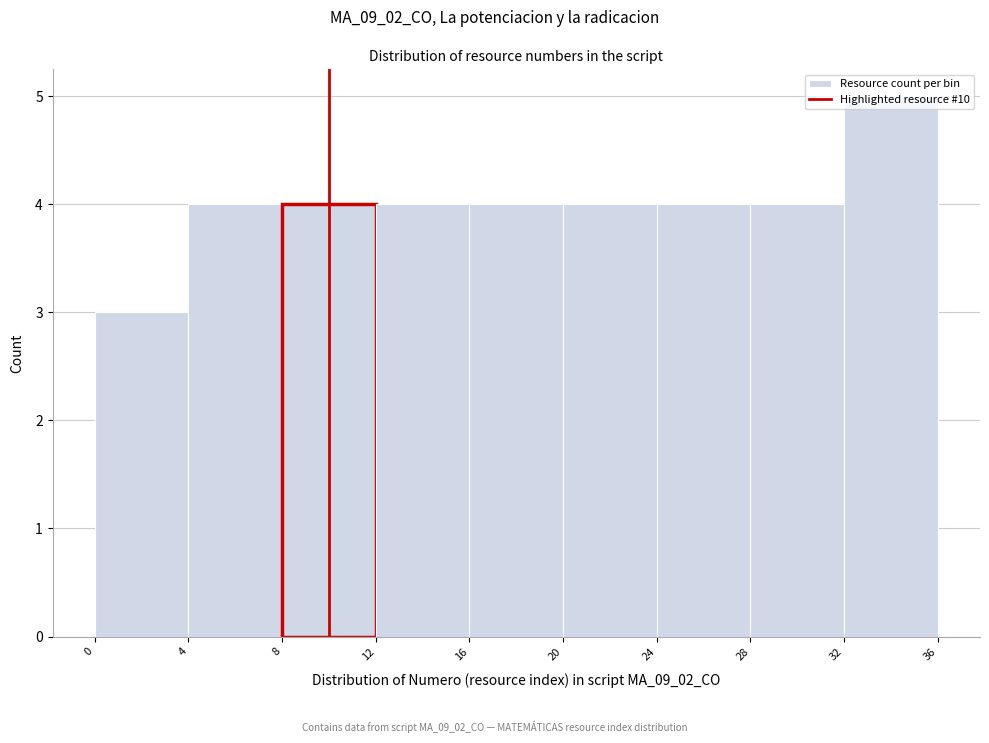

Which range on the x-axis has the tallest bar?

32 to 36